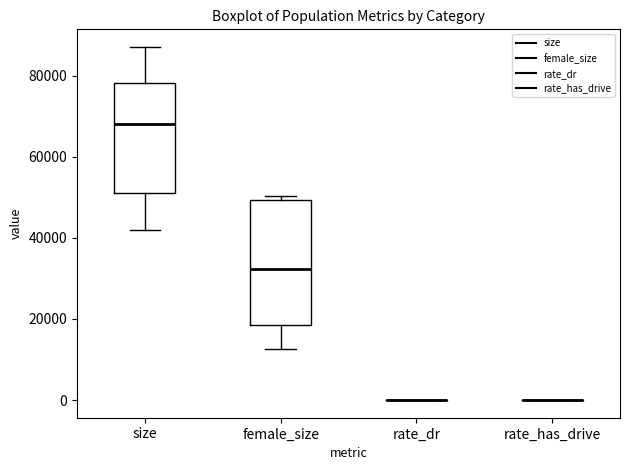

Which box is the tallest, from its lower edge to its upper edge?

female_size